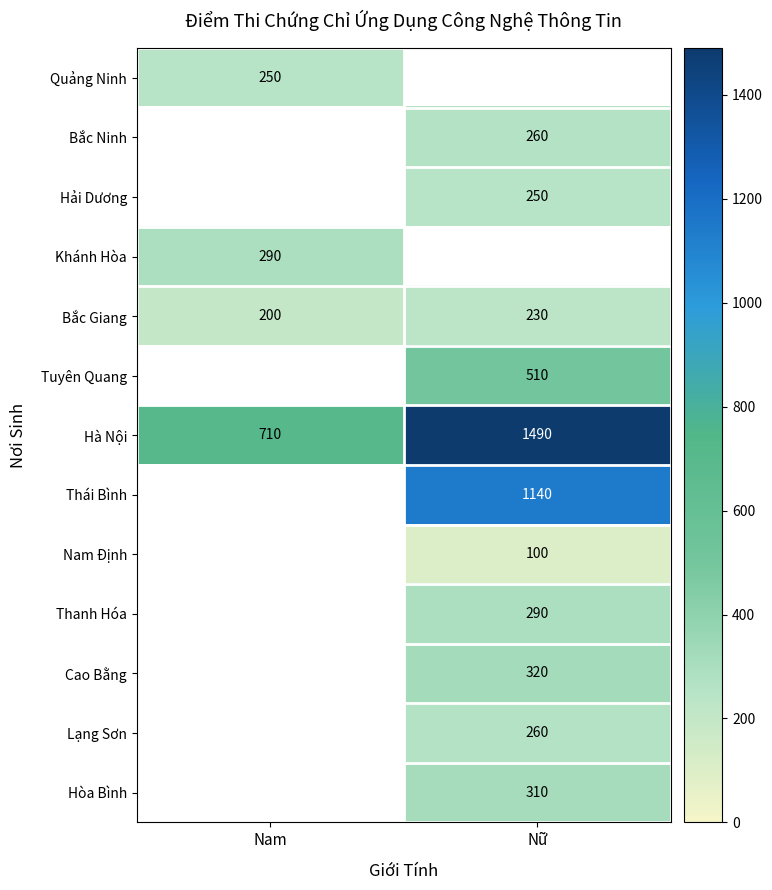

The value of Hà Nội at Nữ is 1490. True or false?

True